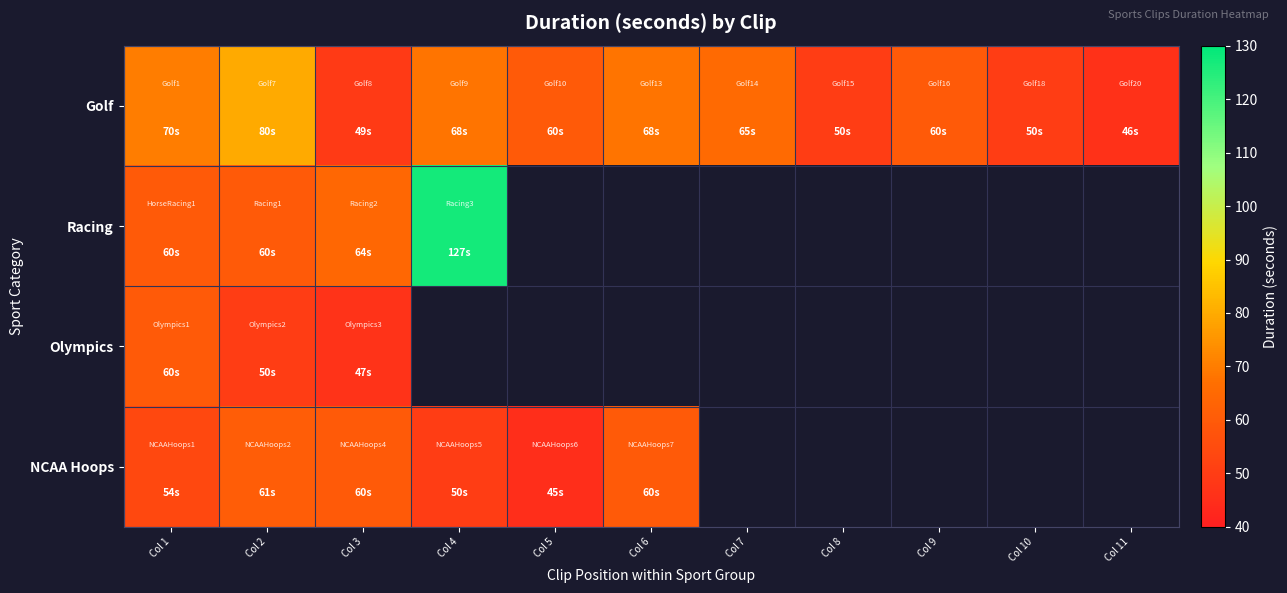

At which category is the sum across all series the highest?

Col 2